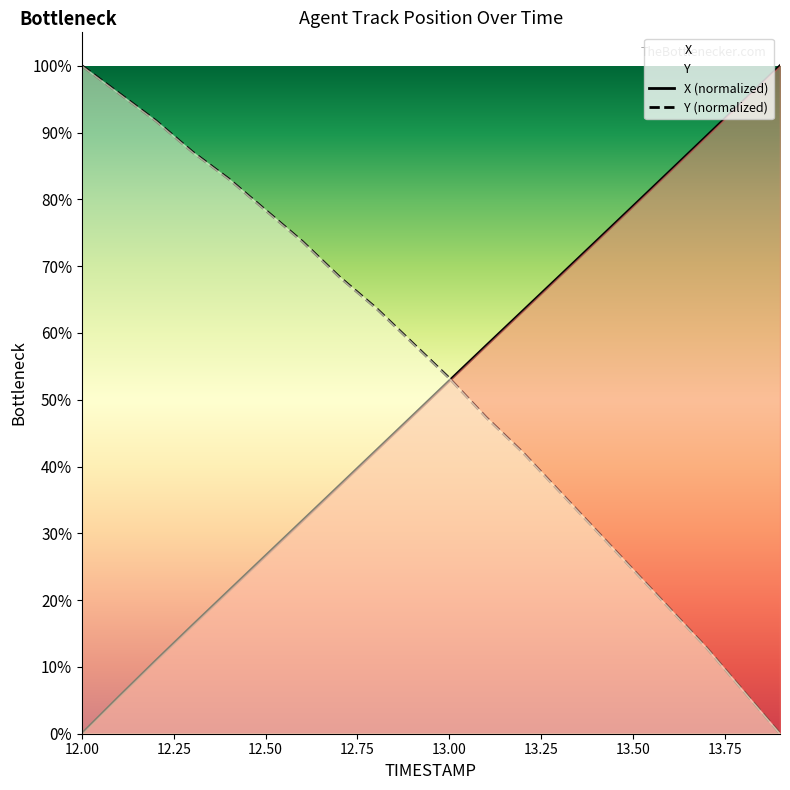

What is the average value of the Y series?

53.6